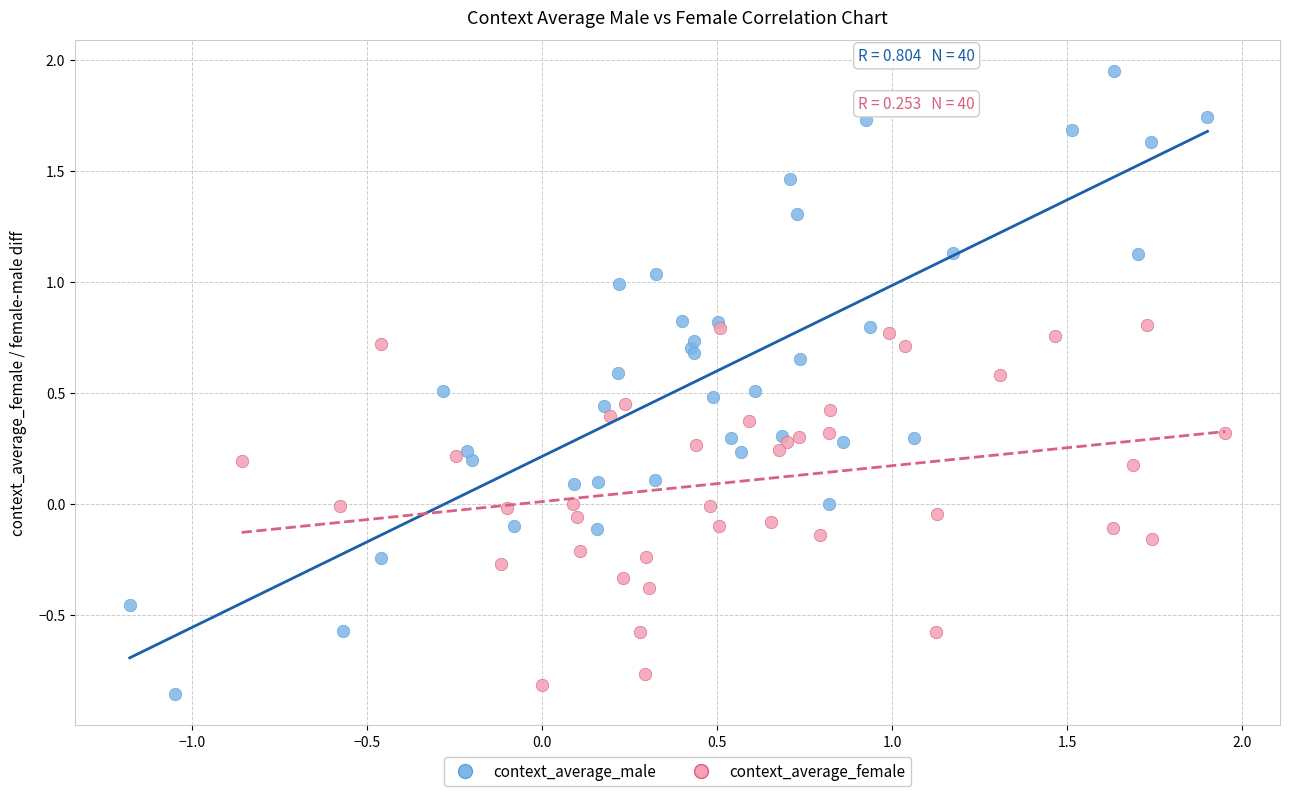

Which series contains the highest Y value?

context_average_male